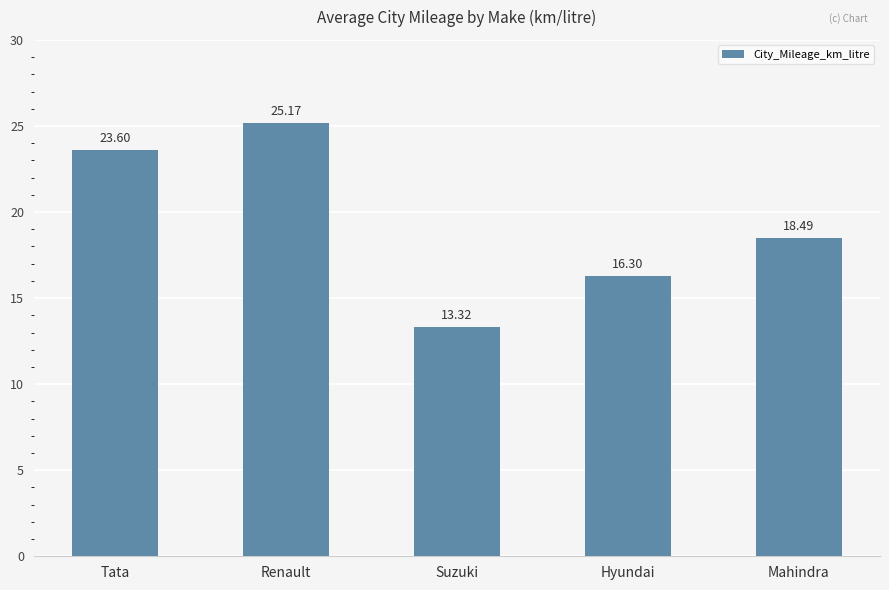

True or false: the data shows 18.5 at Mahindra.

True